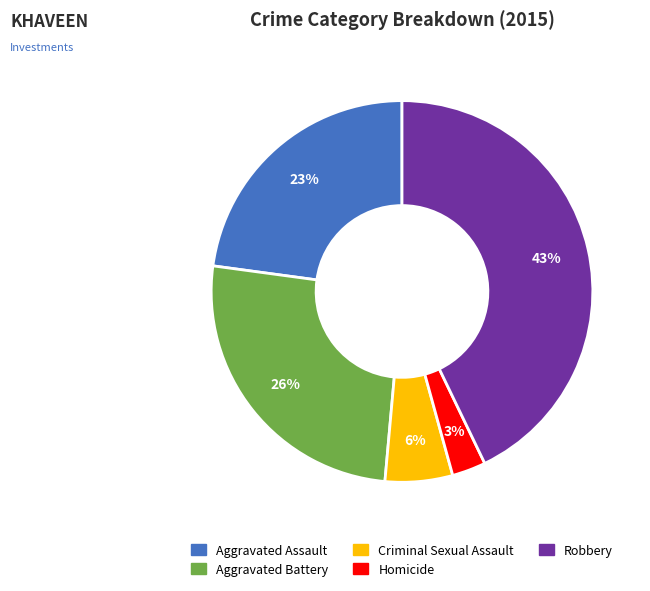

What percentage is the Criminal Sexual Assault slice, to the nearest percent?

6%